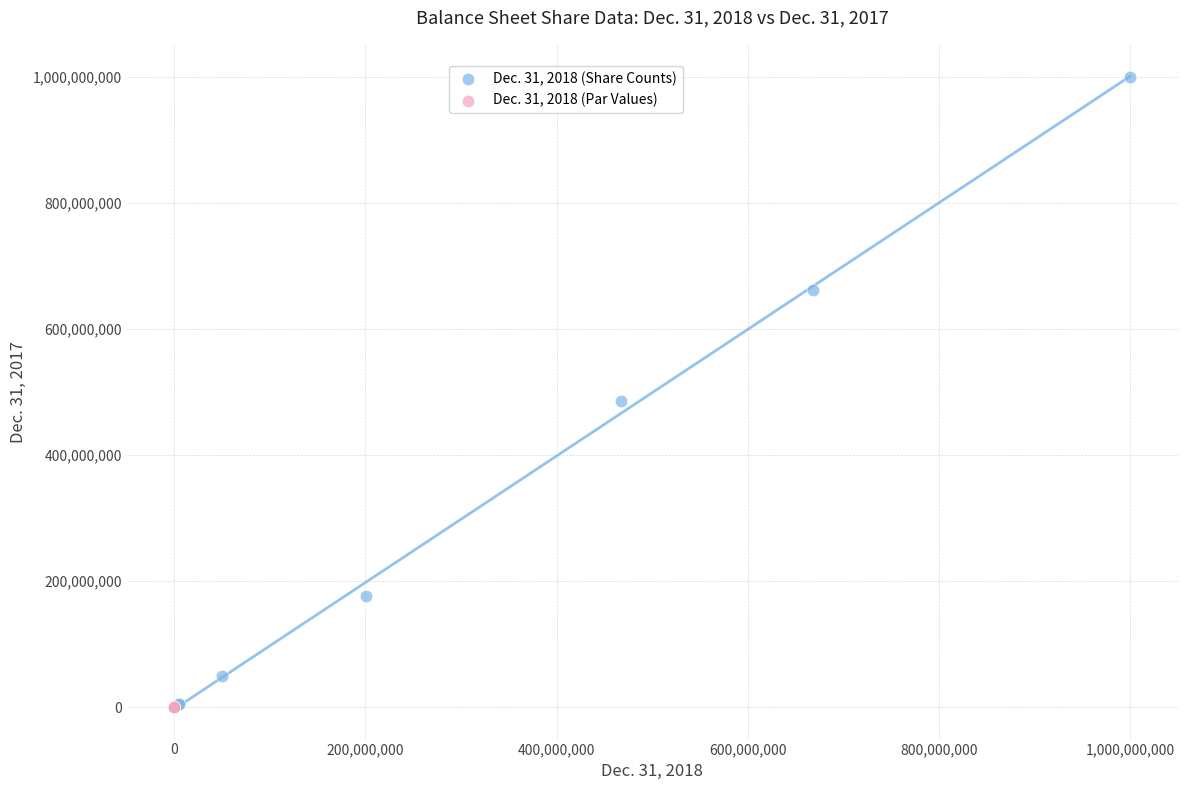

What are all the series names shown in the legend?

Dec. 31, 2018 (Share Counts), Dec. 31, 2018 (Par Values)